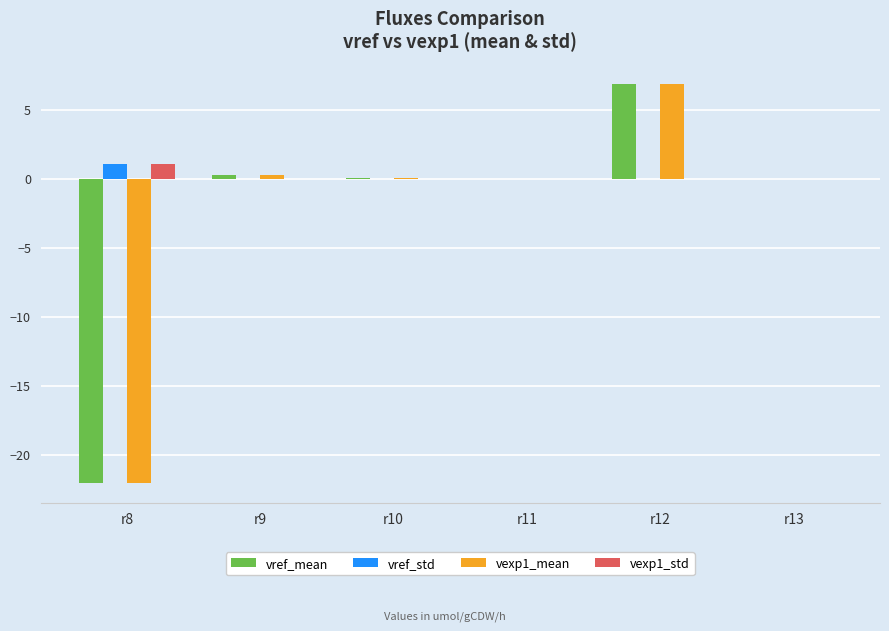

How many categories are shown in the chart?

6